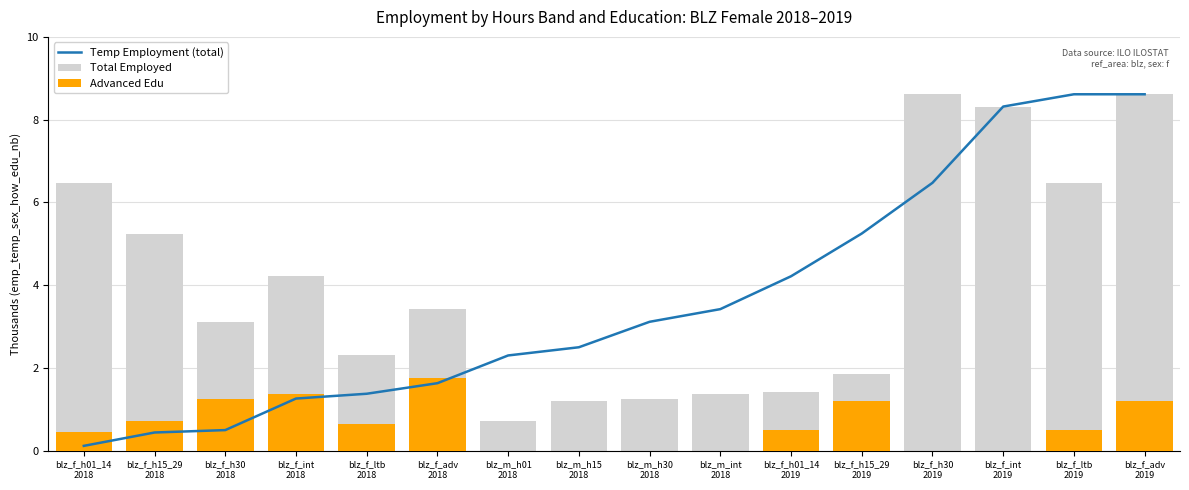

At which category is the sum across all series the highest?

blz_f_adv
2019